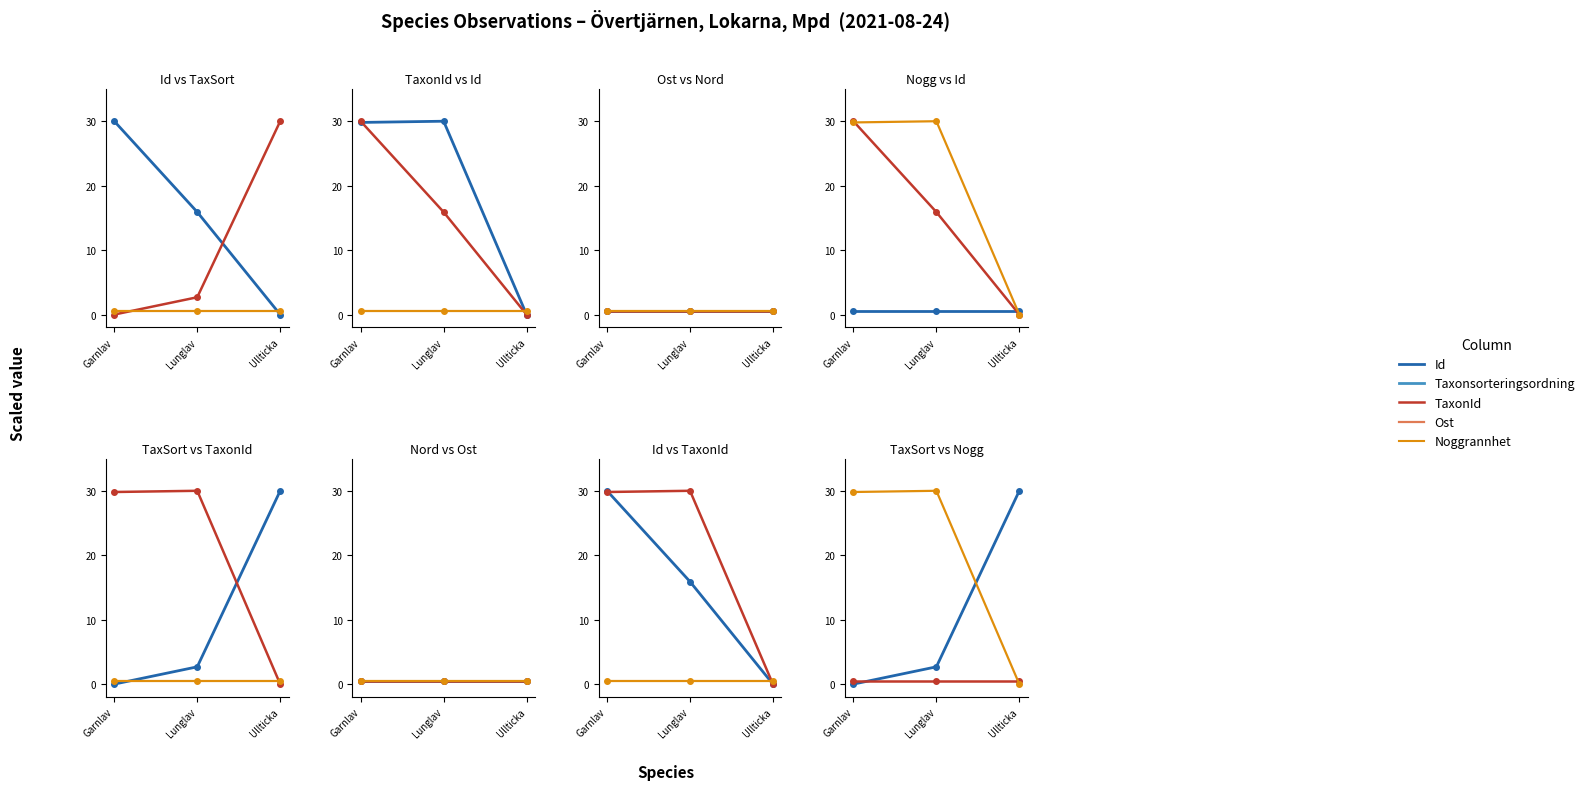

At how many categories does at least one series exceed 23?

3